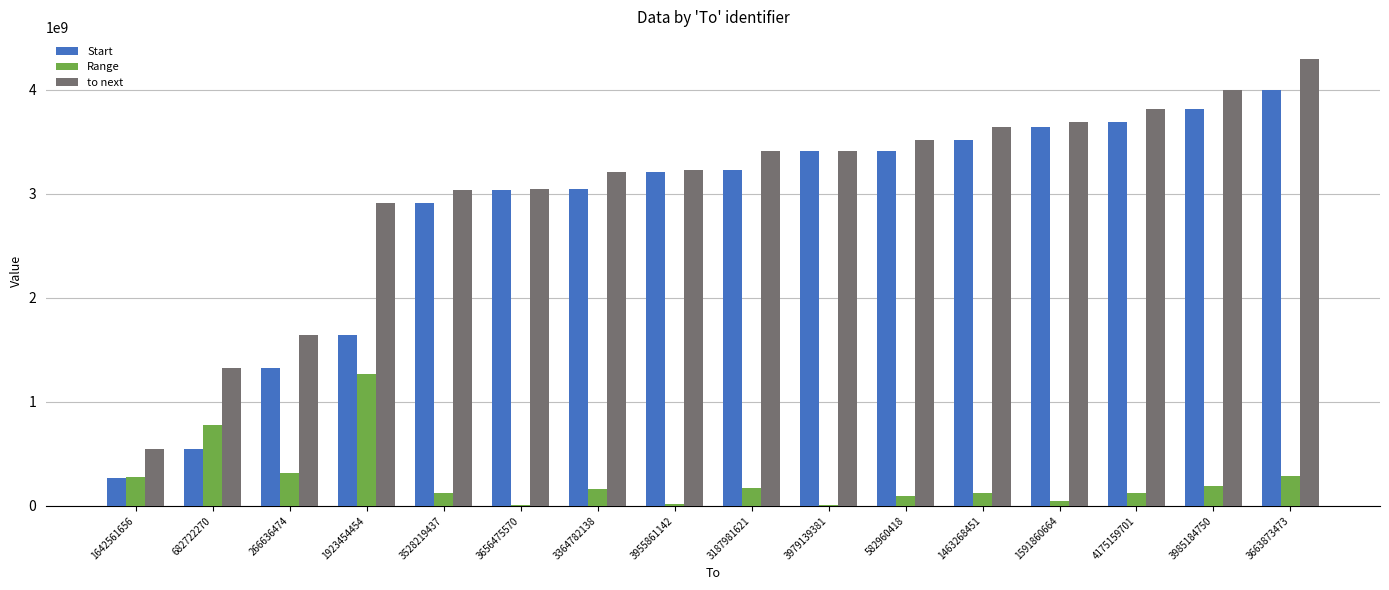

What is the sum of all Start values?

44704464522